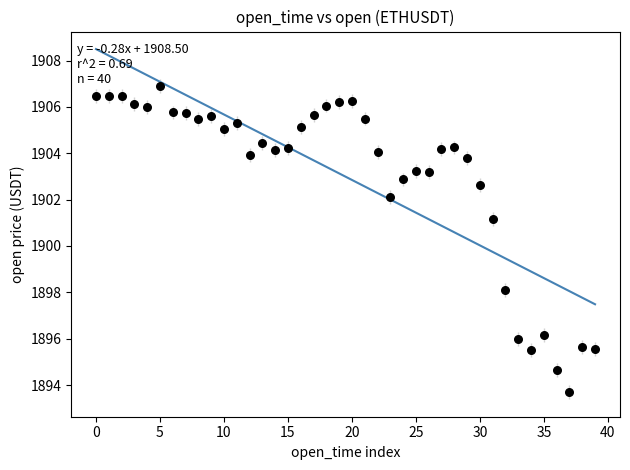

What is the range of Y values (max minus min)?

13.2